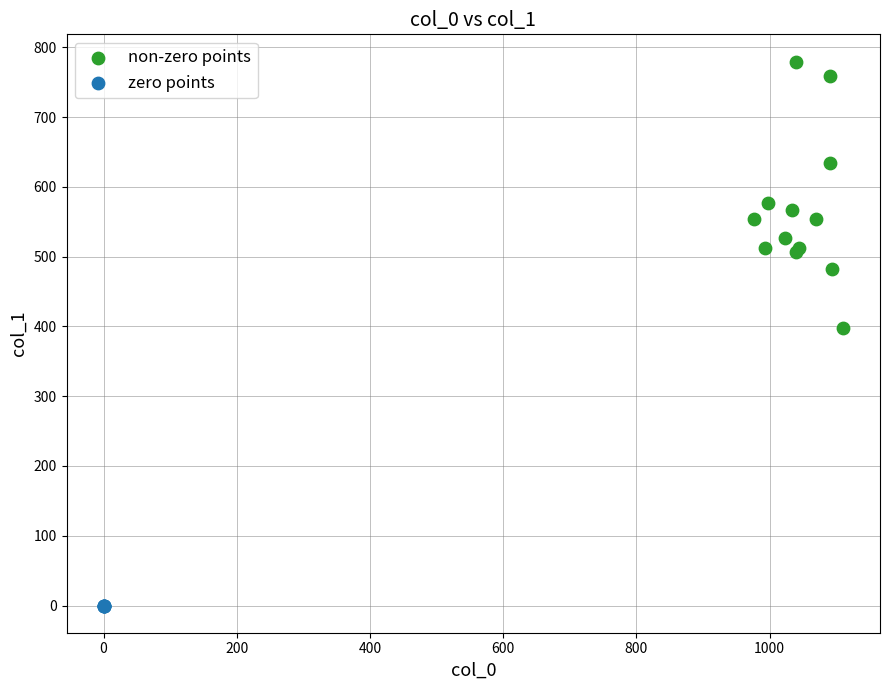

What are all the series names shown in the legend?

non-zero points, zero points